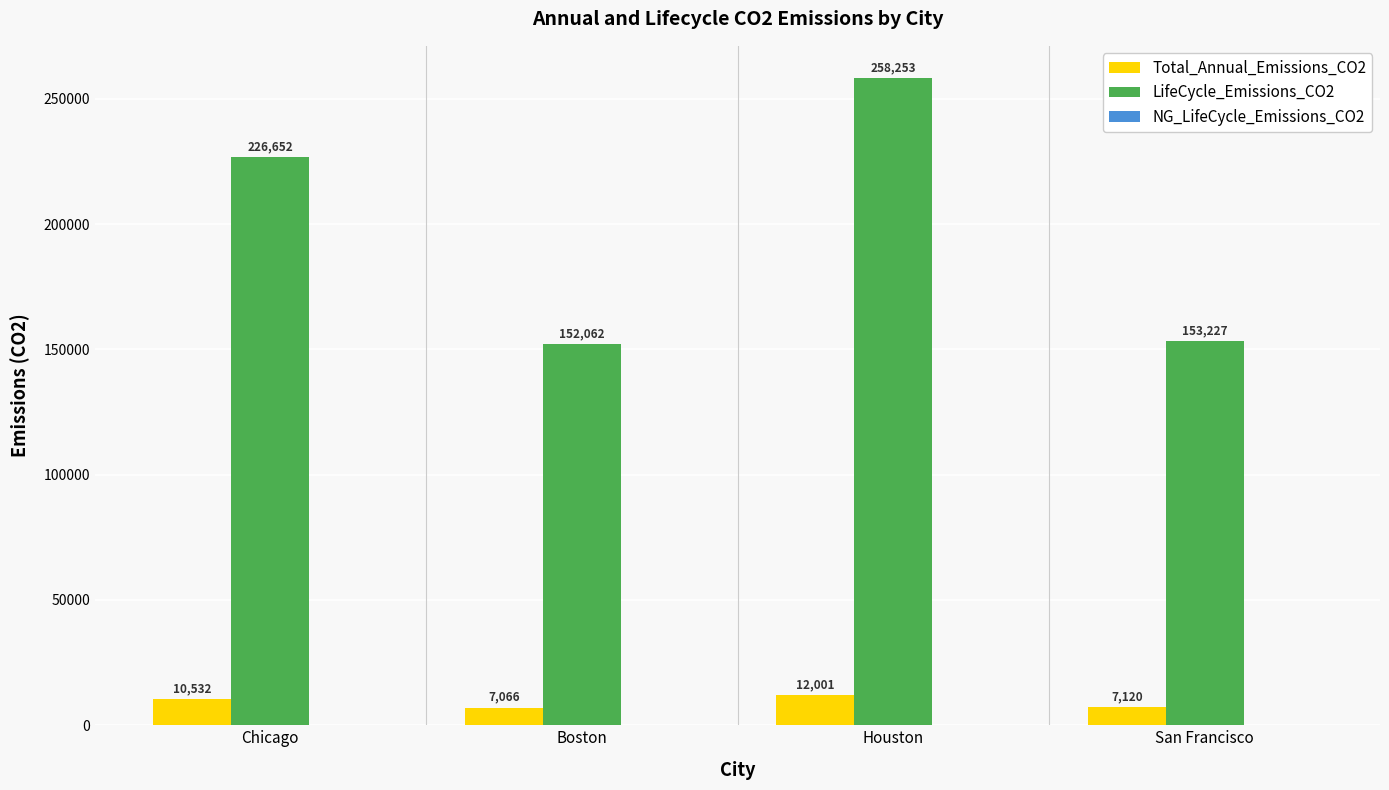

What is the value of the Total_Annual_Emissions_CO2 bar at the 3rd from the left?

12000.7